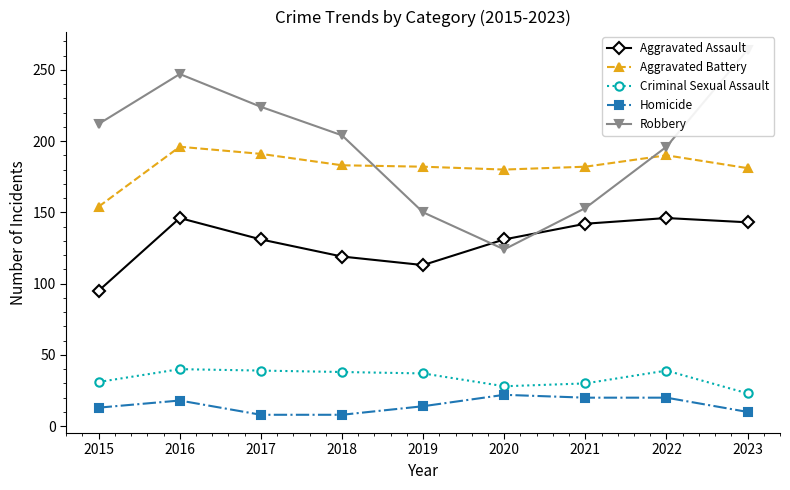

How many data points in Robbery are above 204?

4